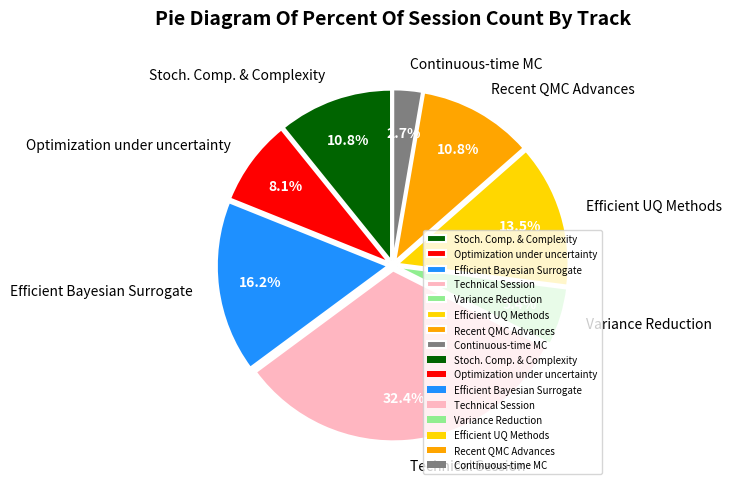

How many slices are in this pie chart?

8